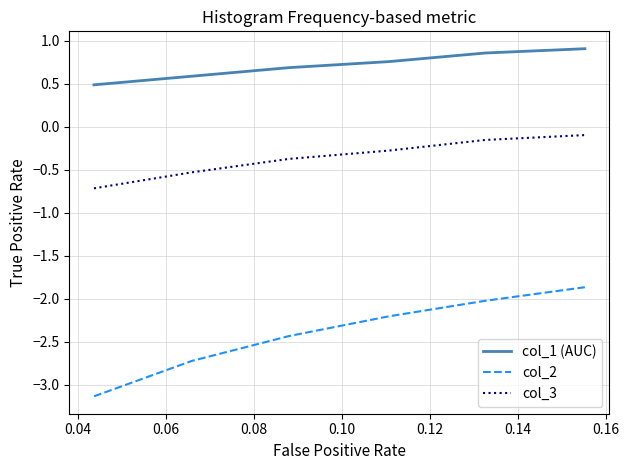

True or false: col_1 (AUC) and col_3 intersect in this chart.

False